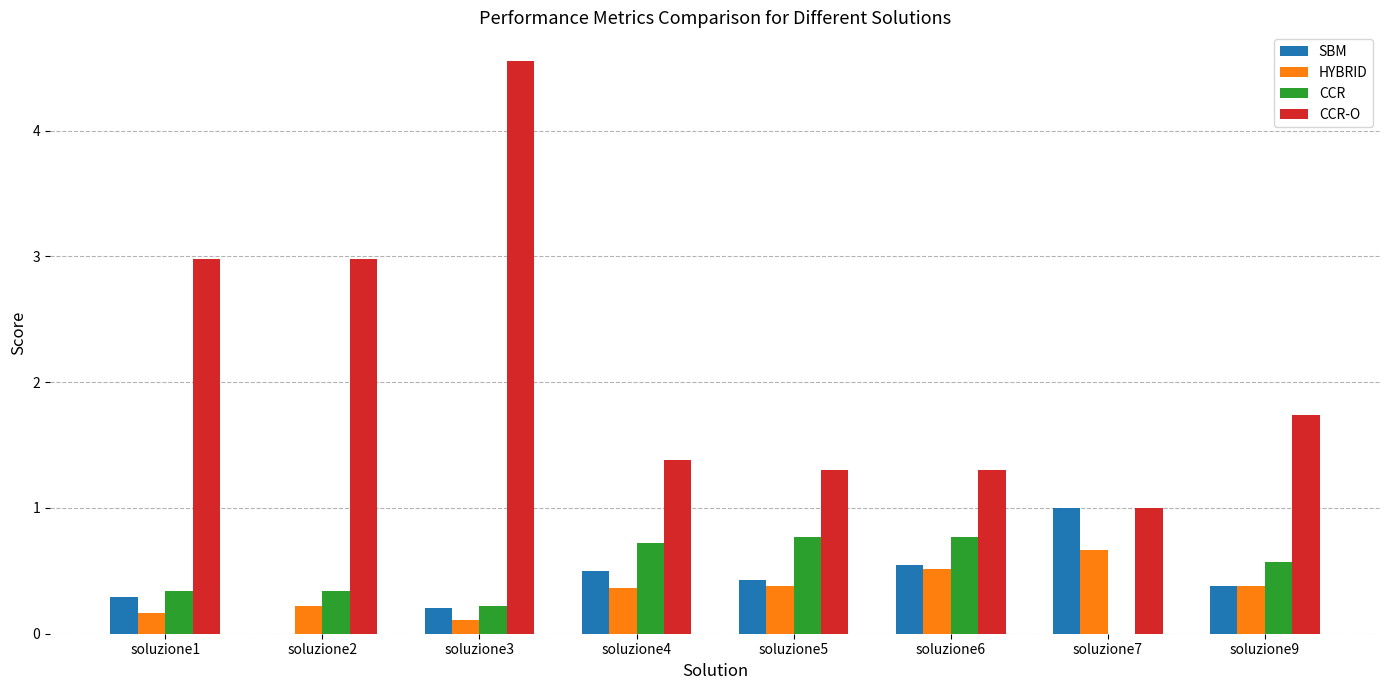

Which category has the highest value in the SBM series?

soluzione7